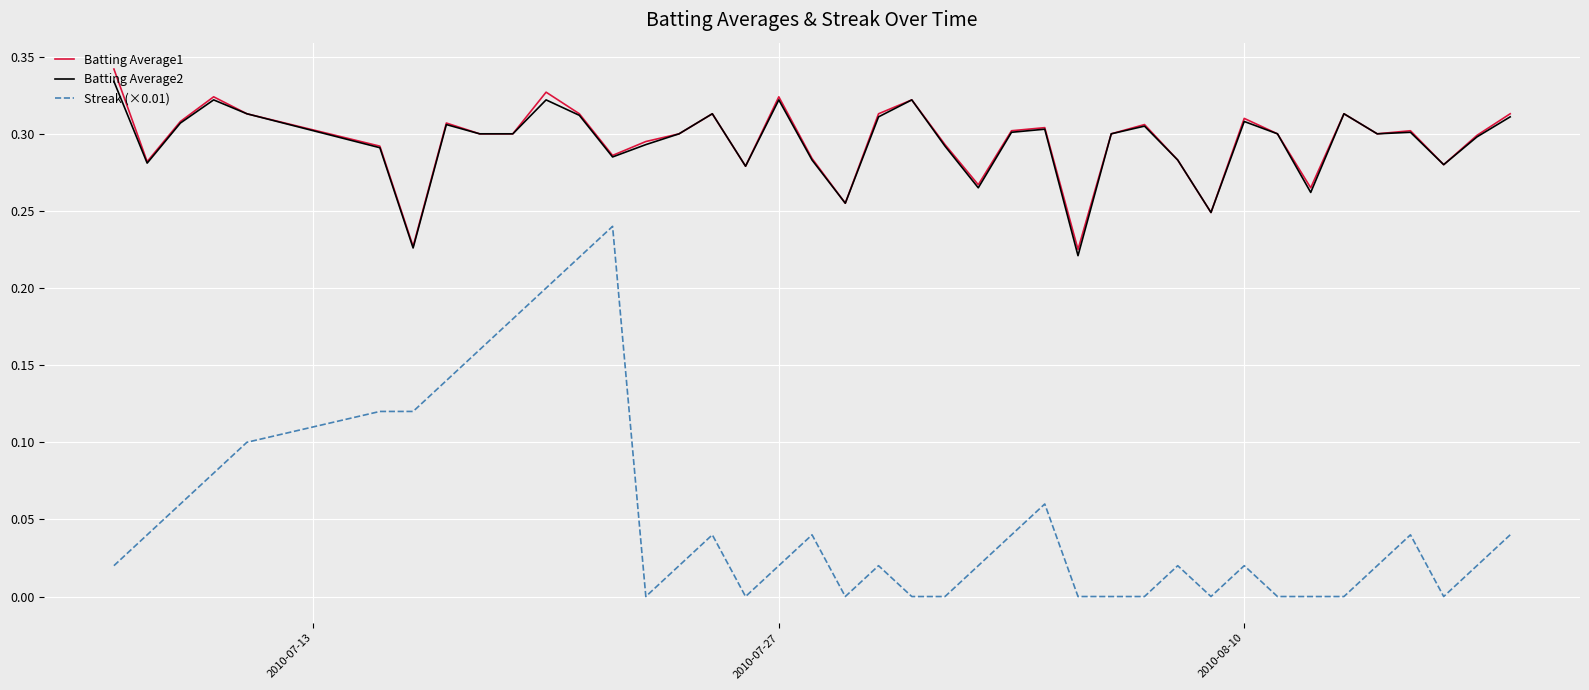

True or false: Batting Average1 and Streak (×0.01) cross at least once.

False